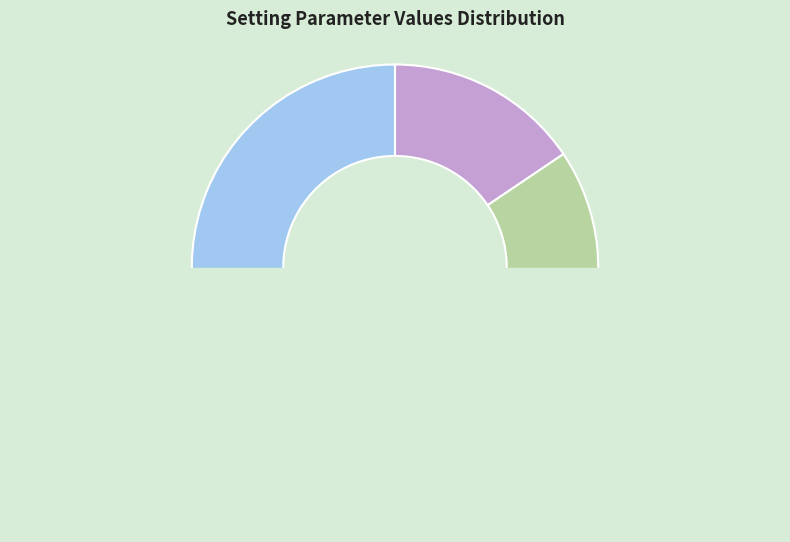

To the nearest percent, what is the combined percentage of HEAT1_Temperature and HEAT3_Temperature?

31%